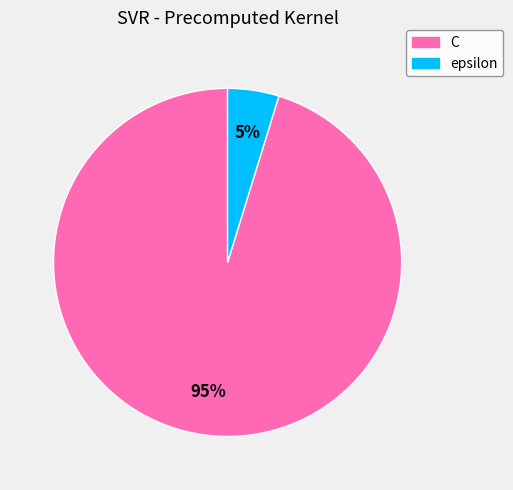

To the nearest percent, what is the difference between the largest and smallest slice percentages?

90%